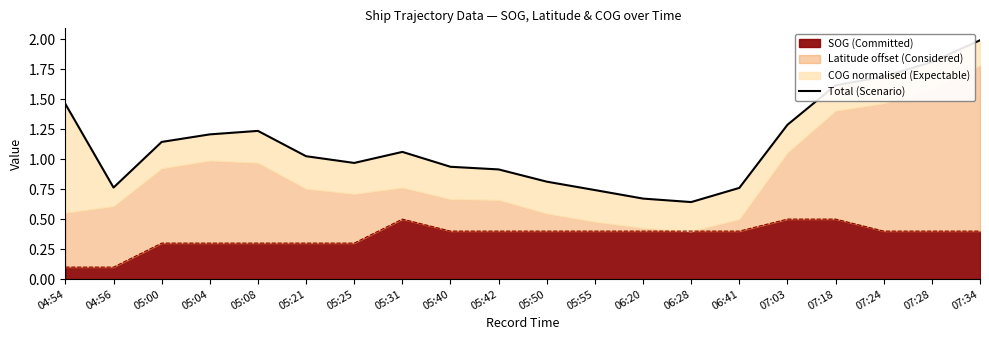

Where does the data first go above 1?

04:54